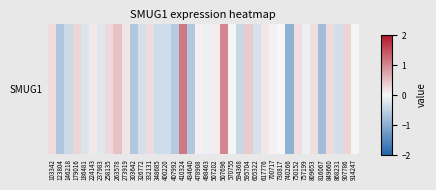

How many values are below 0?

19